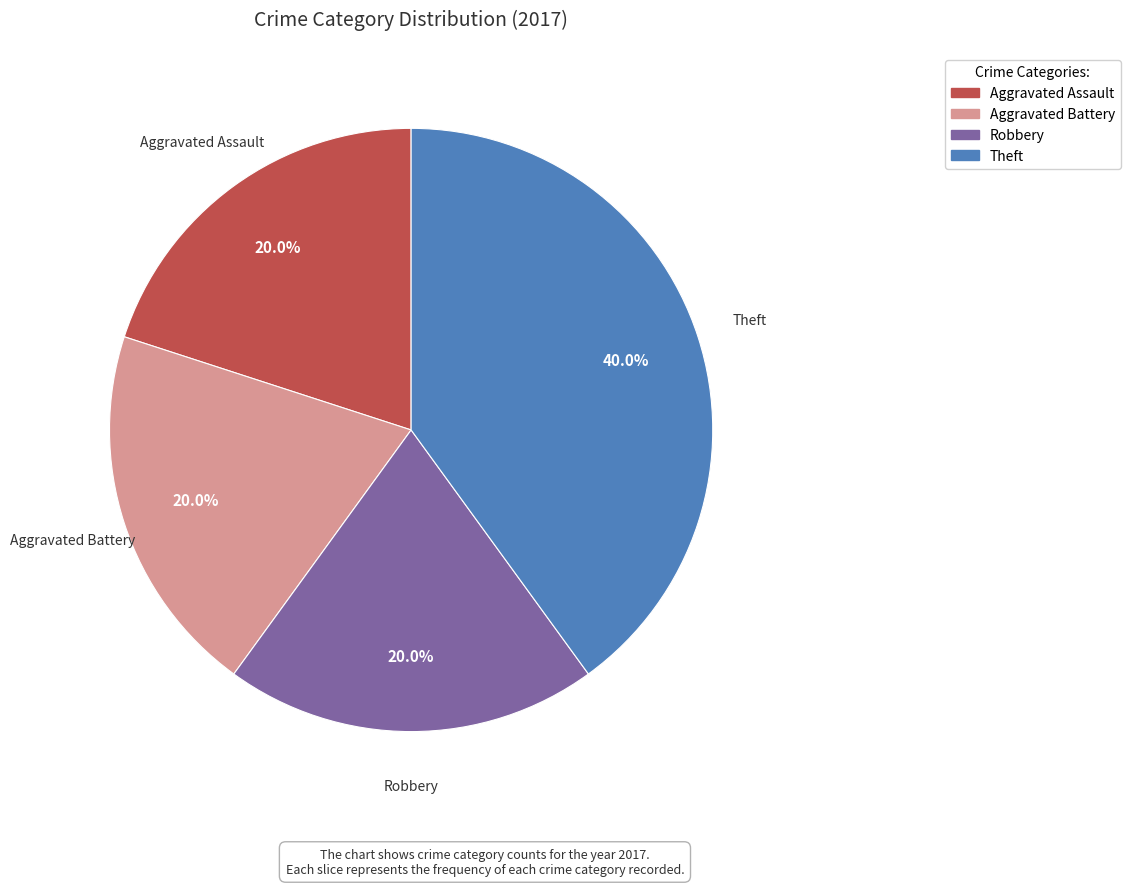

Which slice is the largest?

Theft